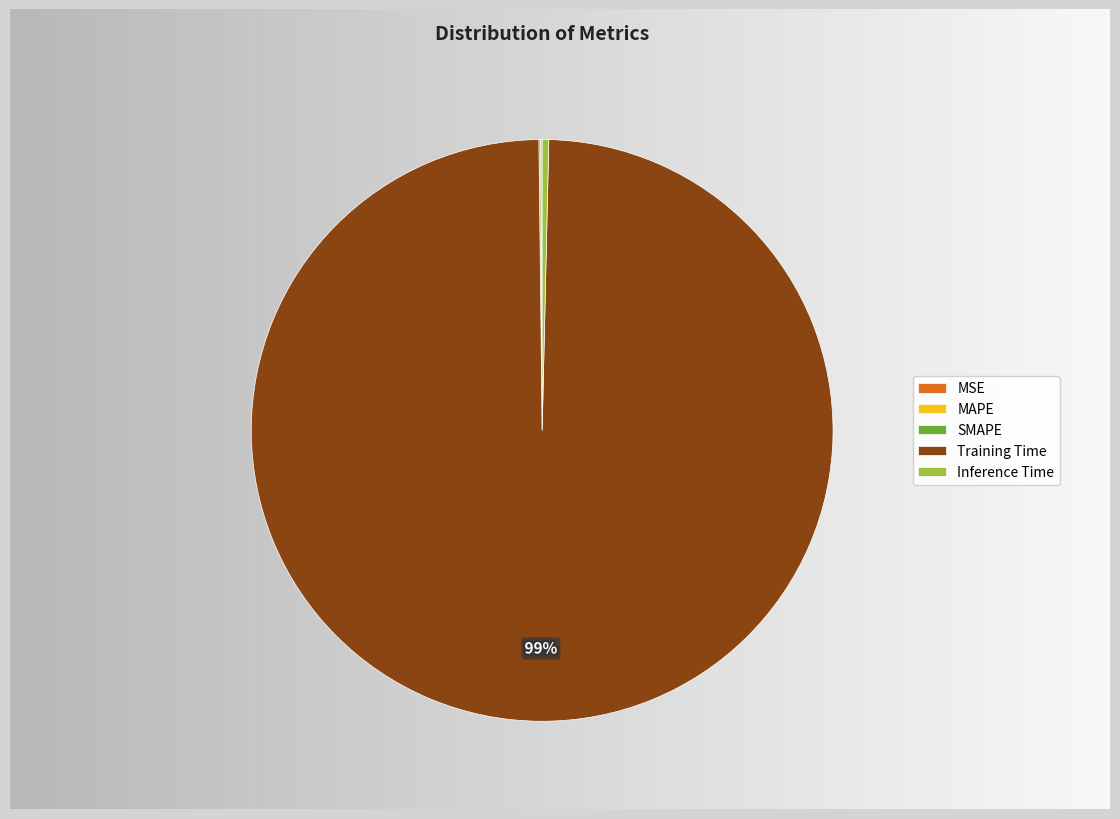

How many slices are in this pie chart?

5